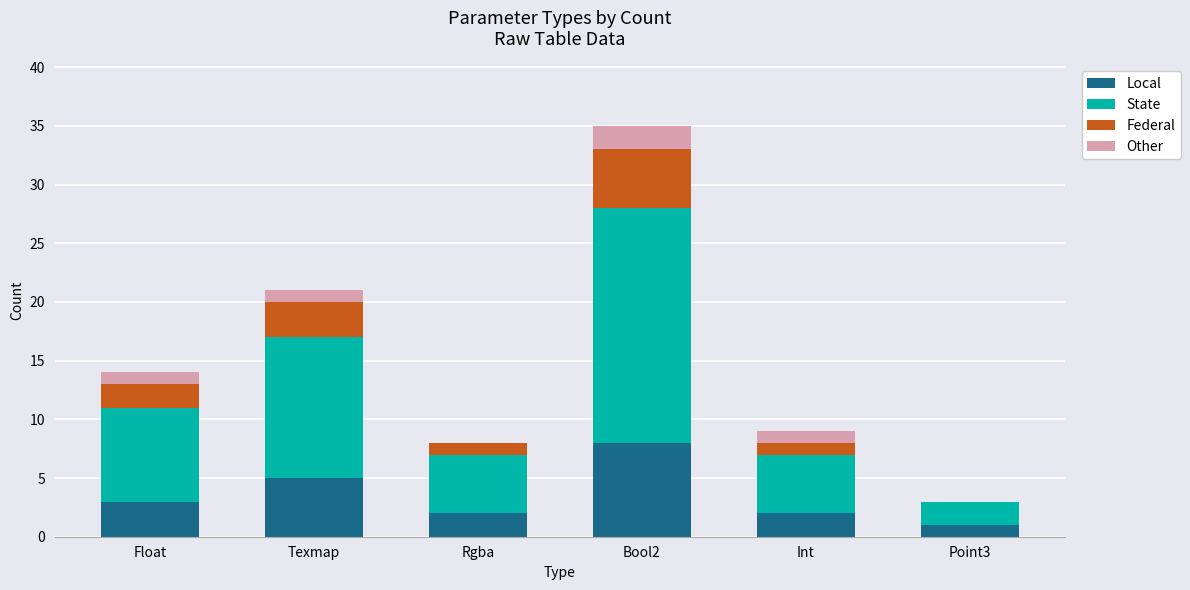

What is the sum of the Local values at Rgba and Texmap?

7